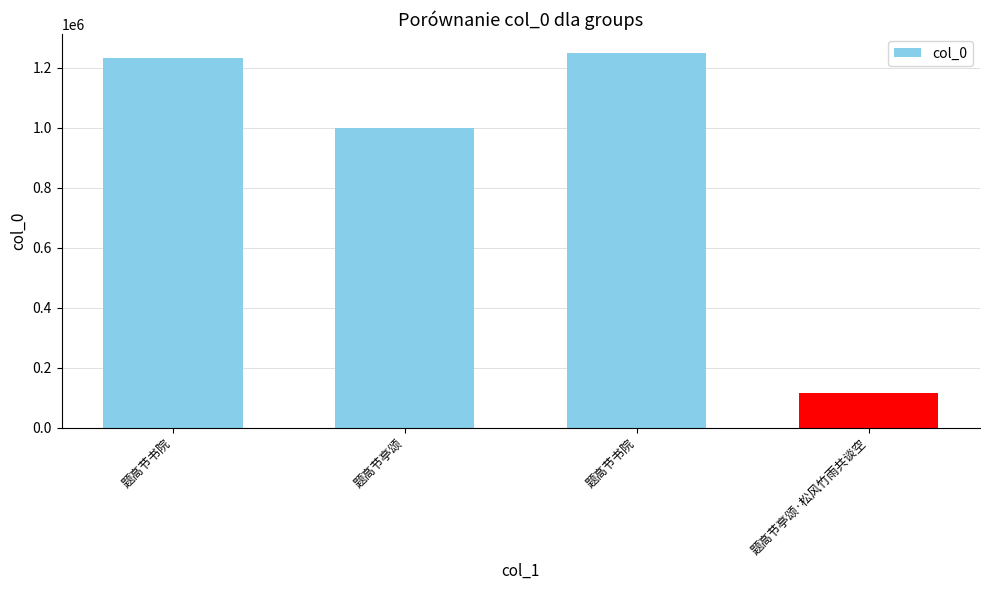

List the labels in order of value, largest first.

题高节书院, 题高节书院, 题高节亭颂, 题高节亭颂·松风竹雨共谈空